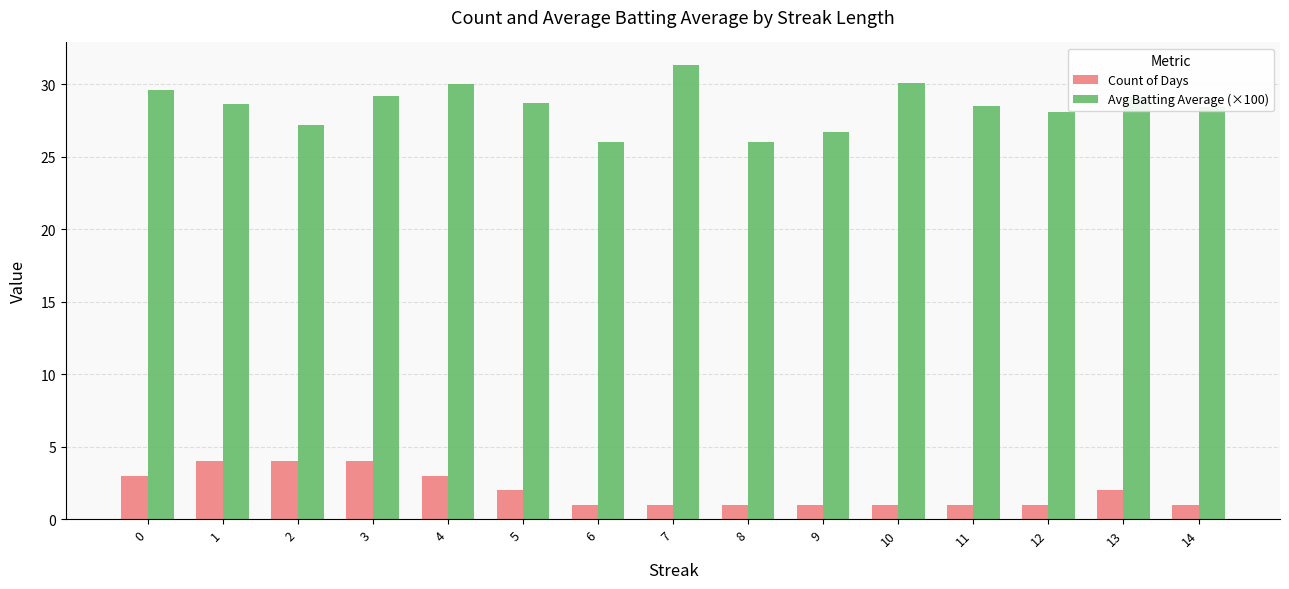

What is the value of the Count of Days bar at the 3rd from the left?

4.0